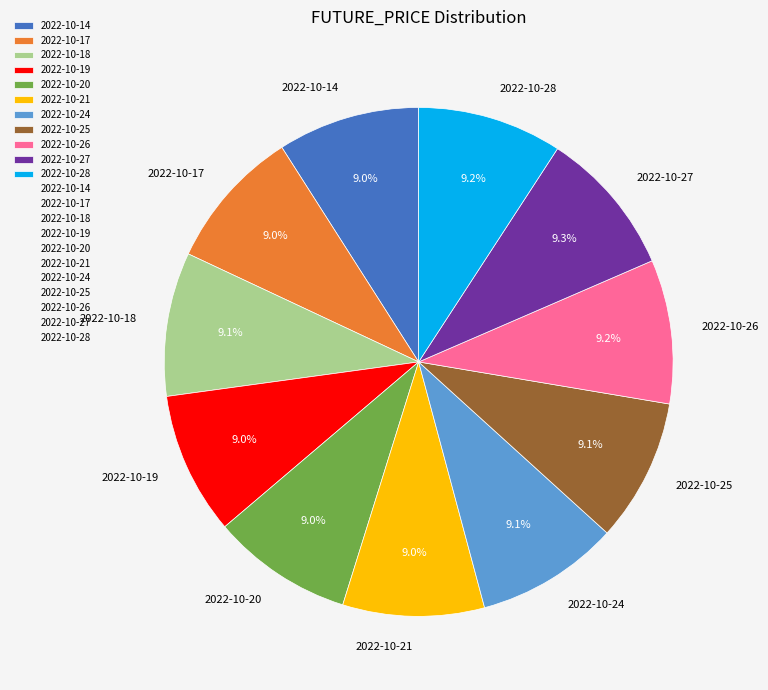

How many segments does this pie chart have?

11